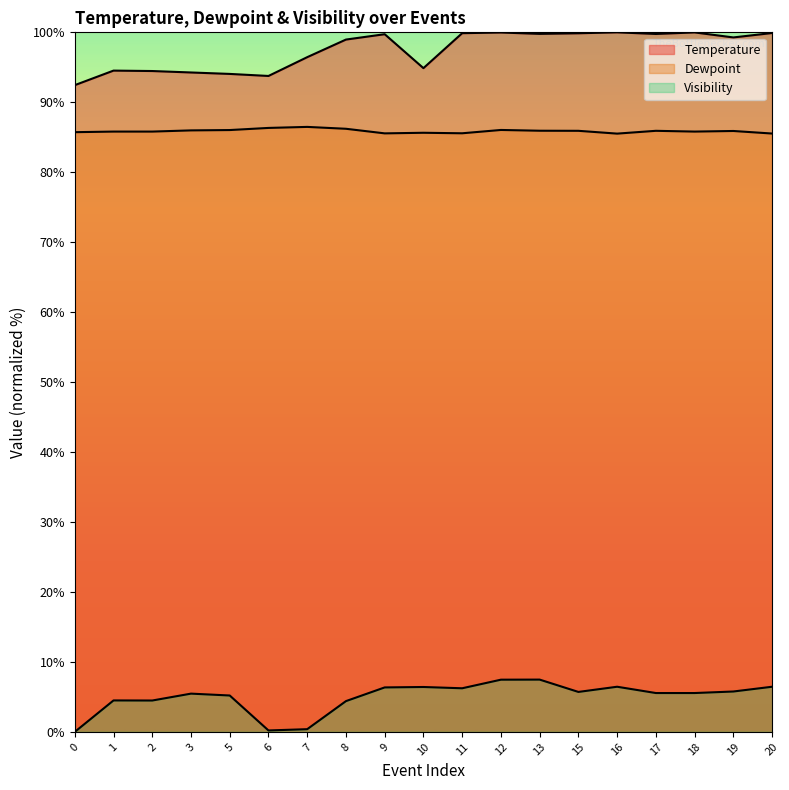

How many values in the Visibility series are below 5?

6